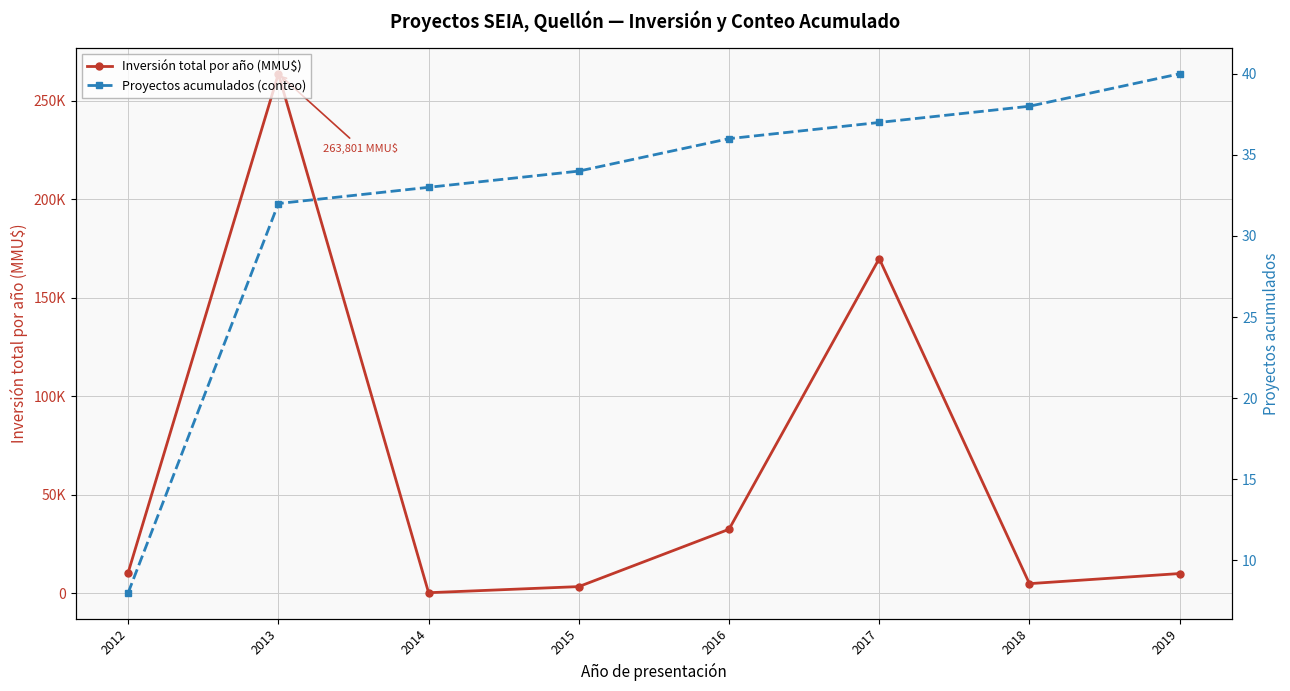

What is the minimum value for Proyectos acumulados (conteo)?

8